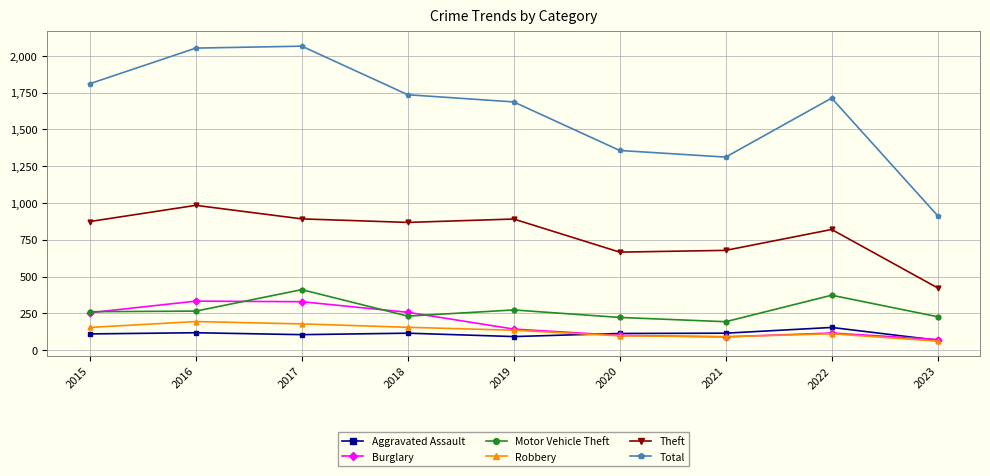

What is the minimum value for Aggravated Assault?

67